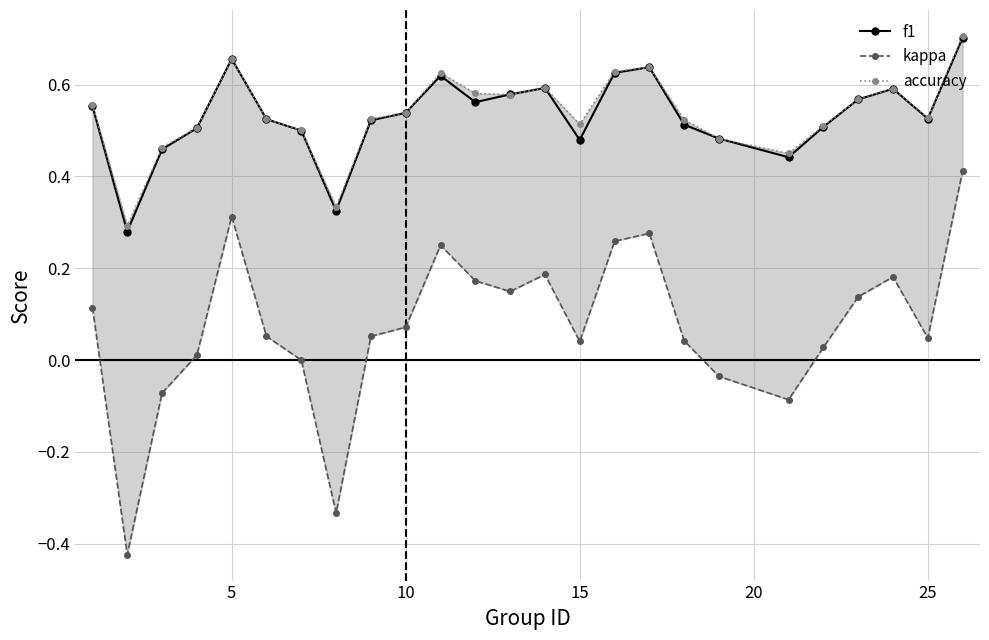

Which series has the largest total across all categories?

accuracy